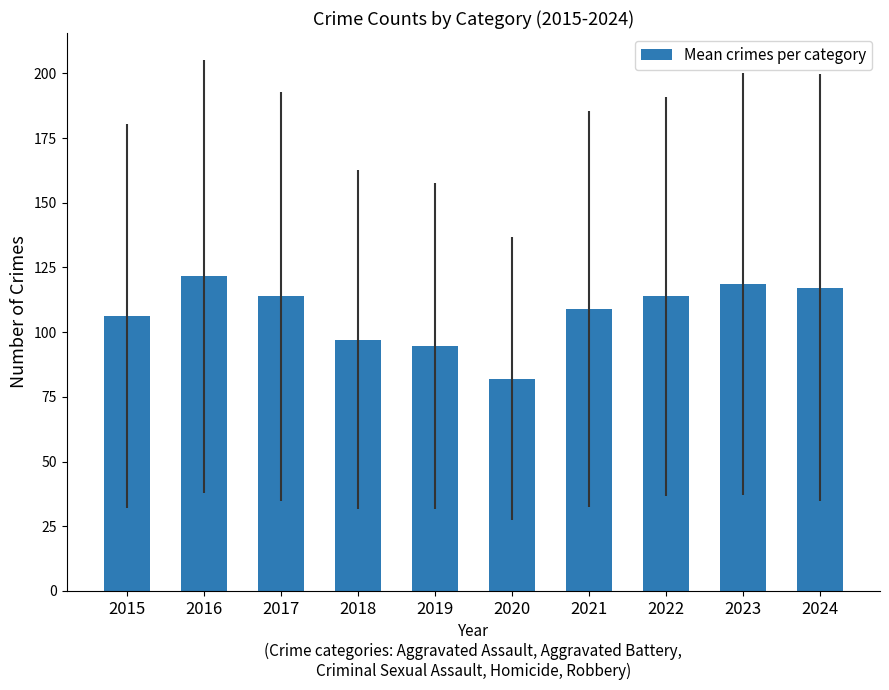

What is the difference between the maximum and minimum values?

39.6